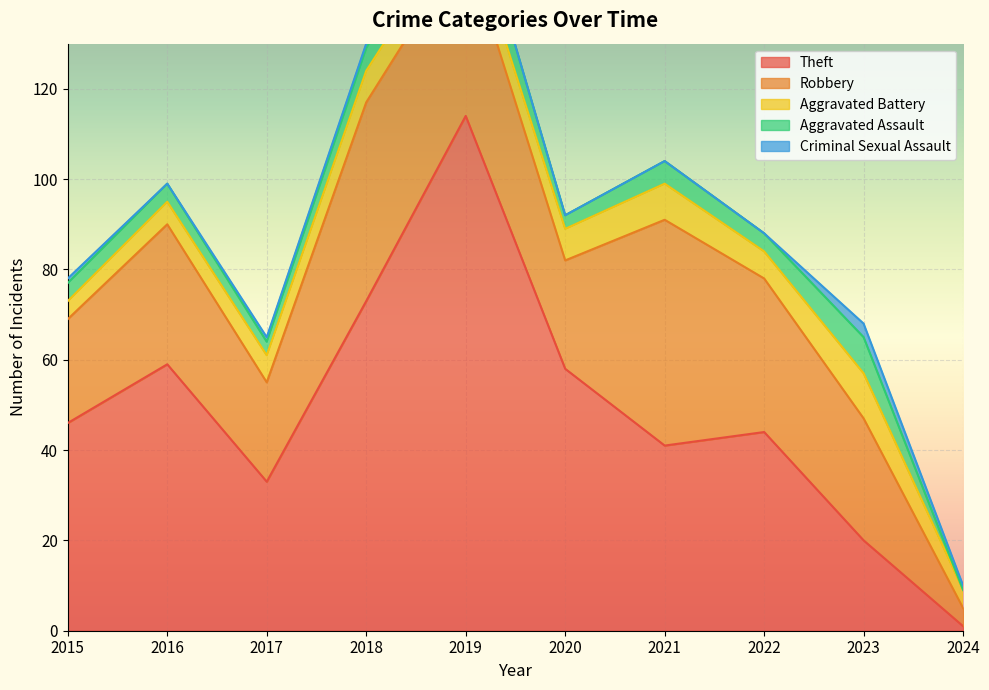

What are all the series names shown in the legend?

Theft, Robbery, Aggravated Battery, Aggravated Assault, Criminal Sexual Assault